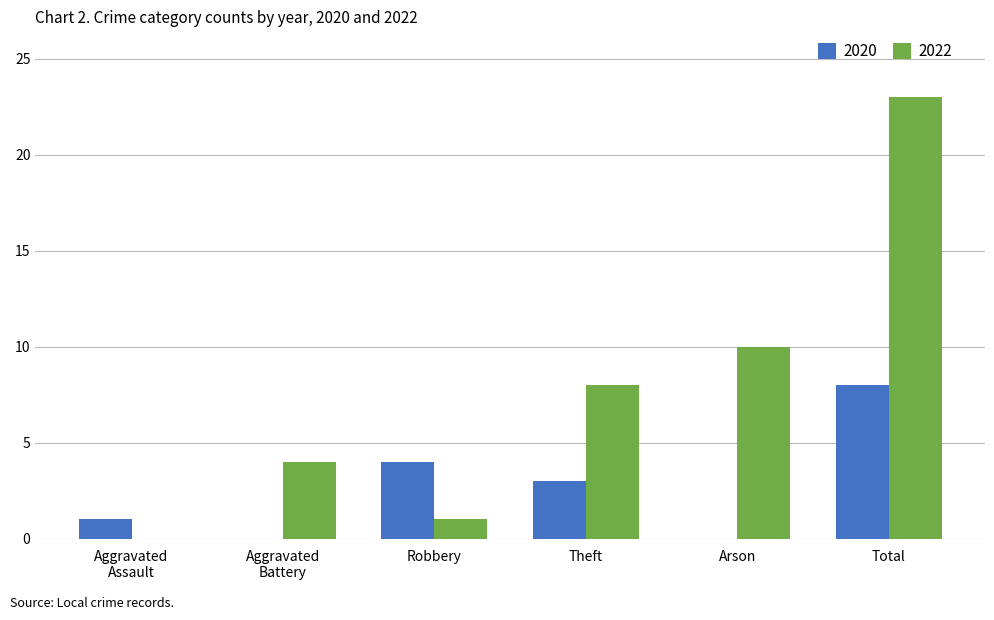

What is the greatest value displayed?

23